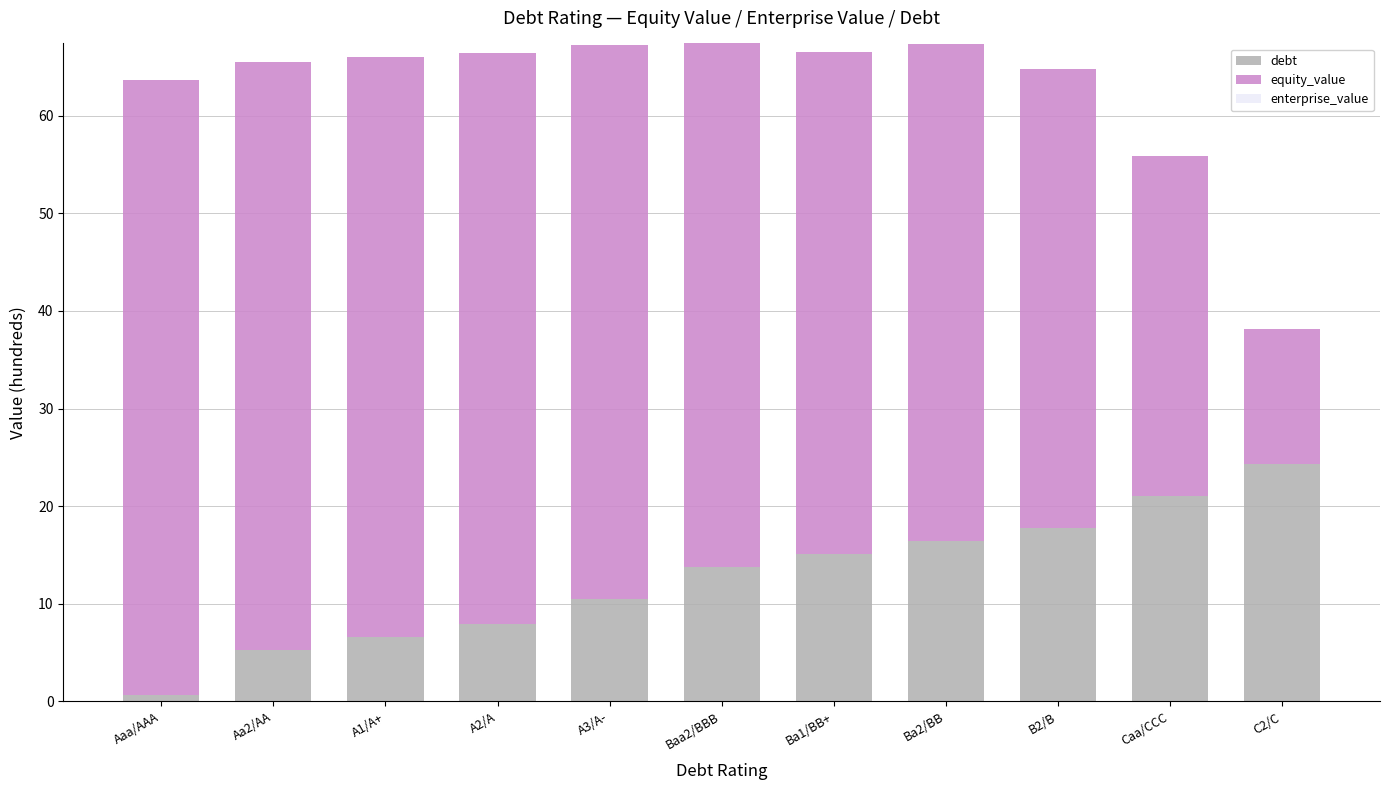

Which series has the largest total across all categories?

equity_value